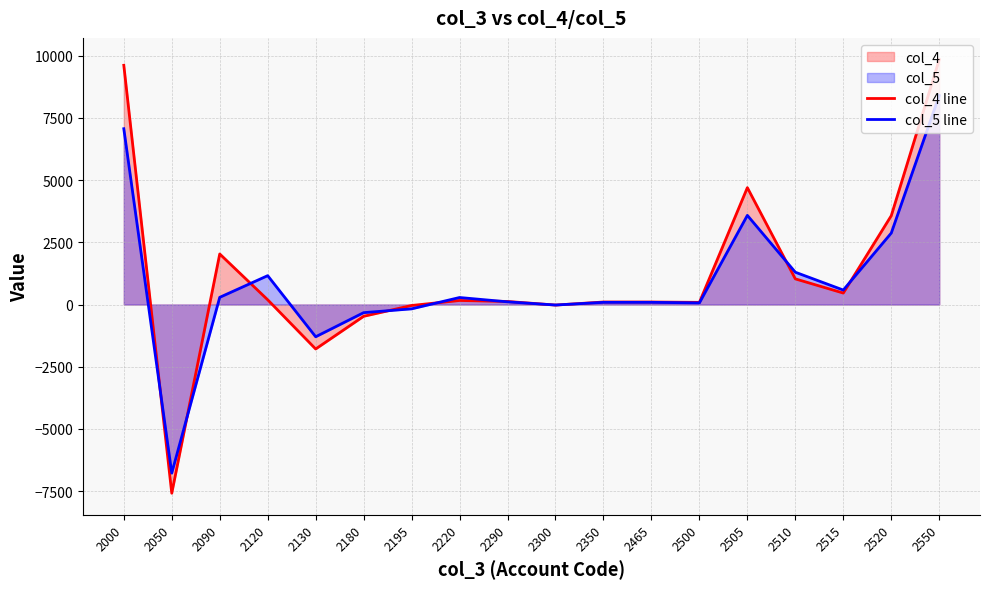

Does the chart display data point markers on the line(s)?

No